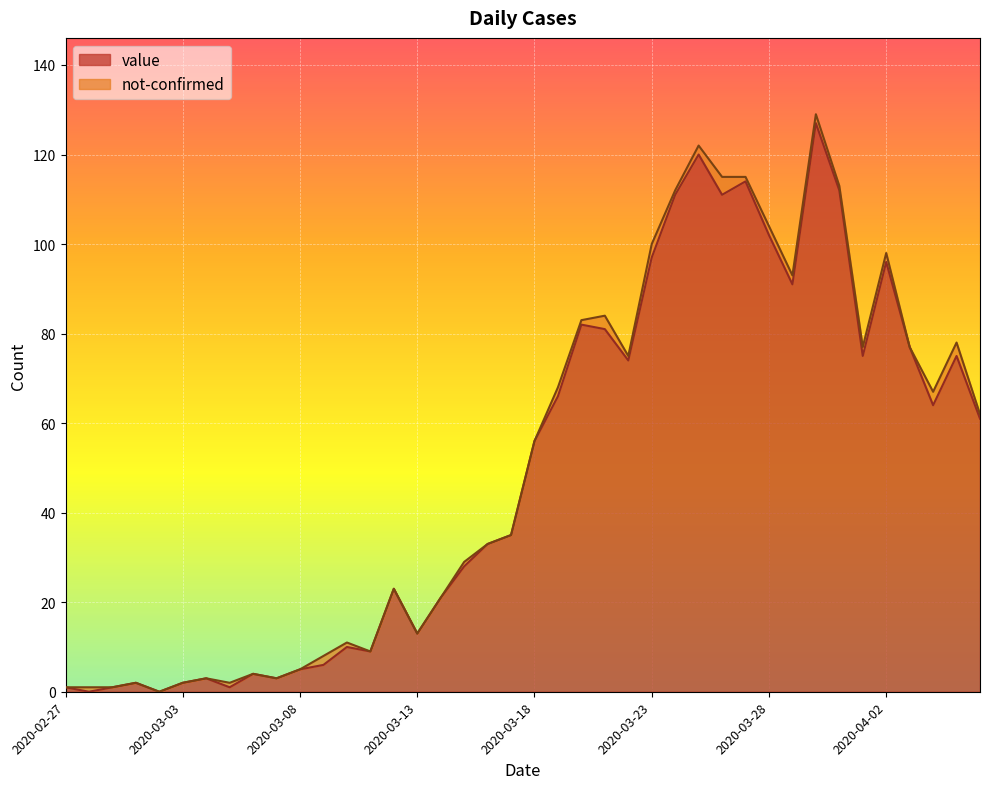

Is it true that the value at 2020-03-06 is 6?

False